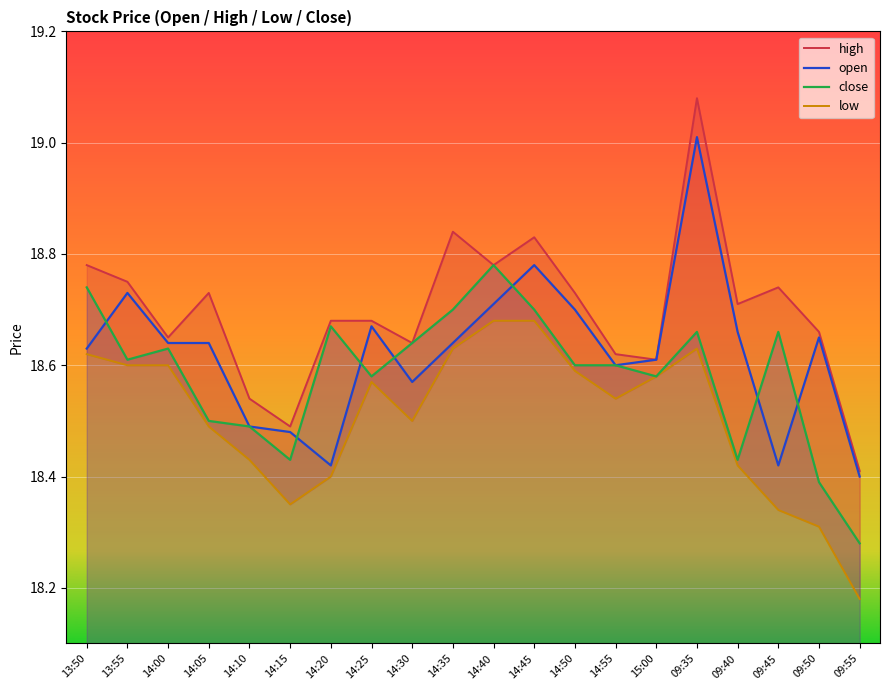

The value of open at 14:50 is 18.7. True or false?

True